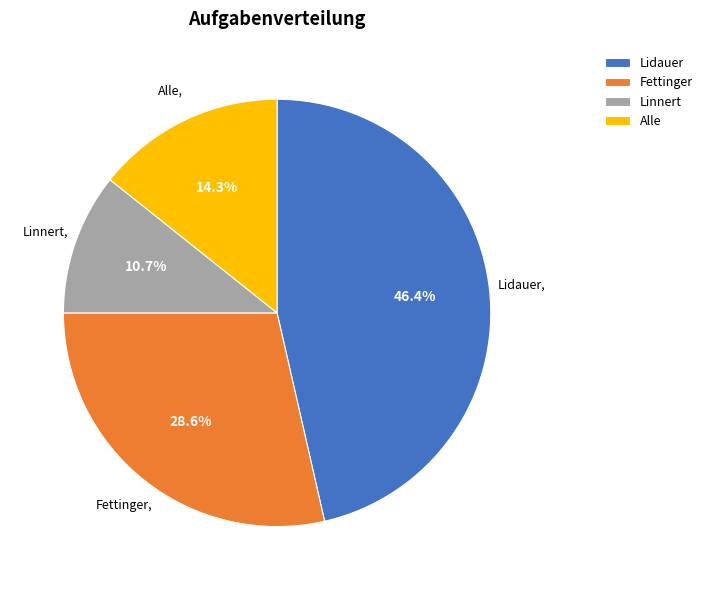

How many slices are in this pie chart?

4